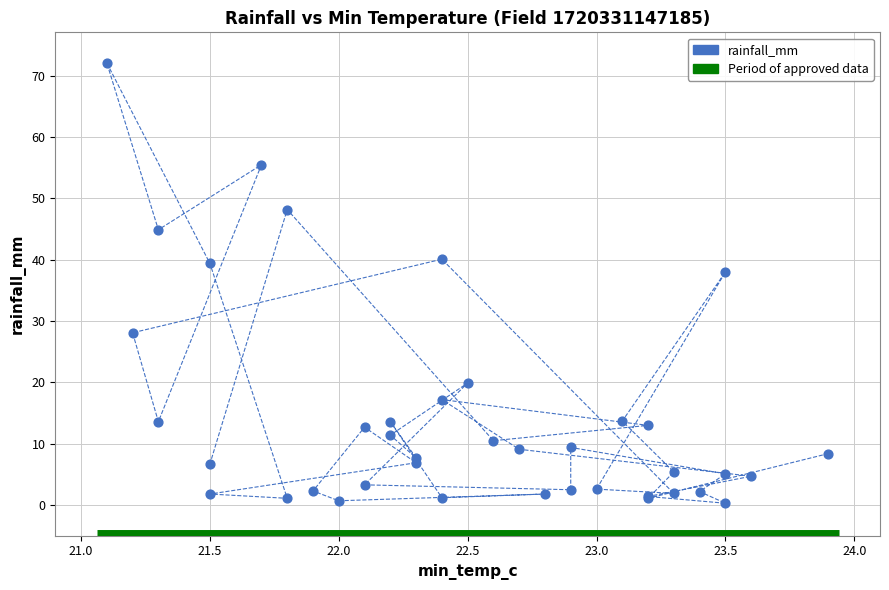

What Y value in the scatter plot is closest to 36?

38.0